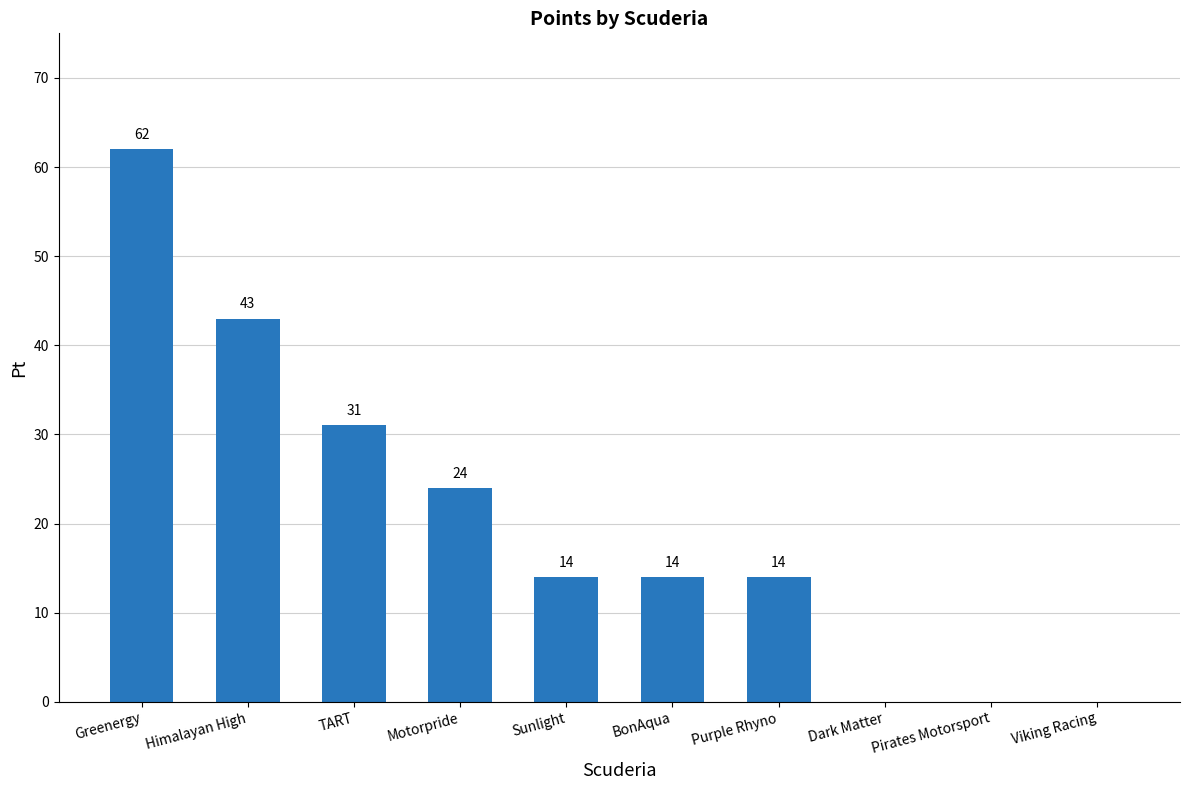

How many values are above zero?

7